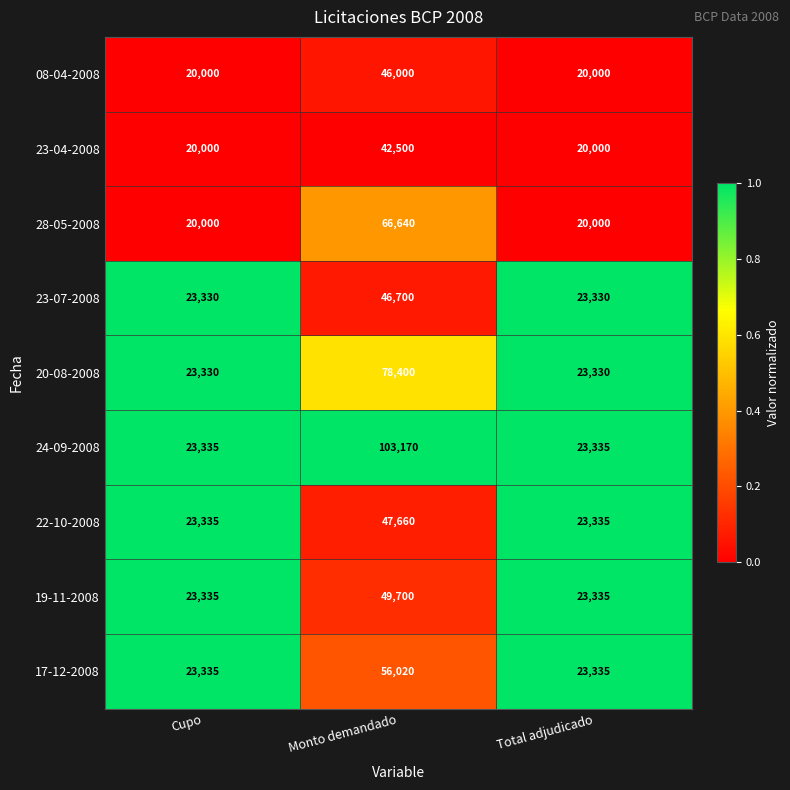

What is the total value across all series at Total adjudicado?

200000